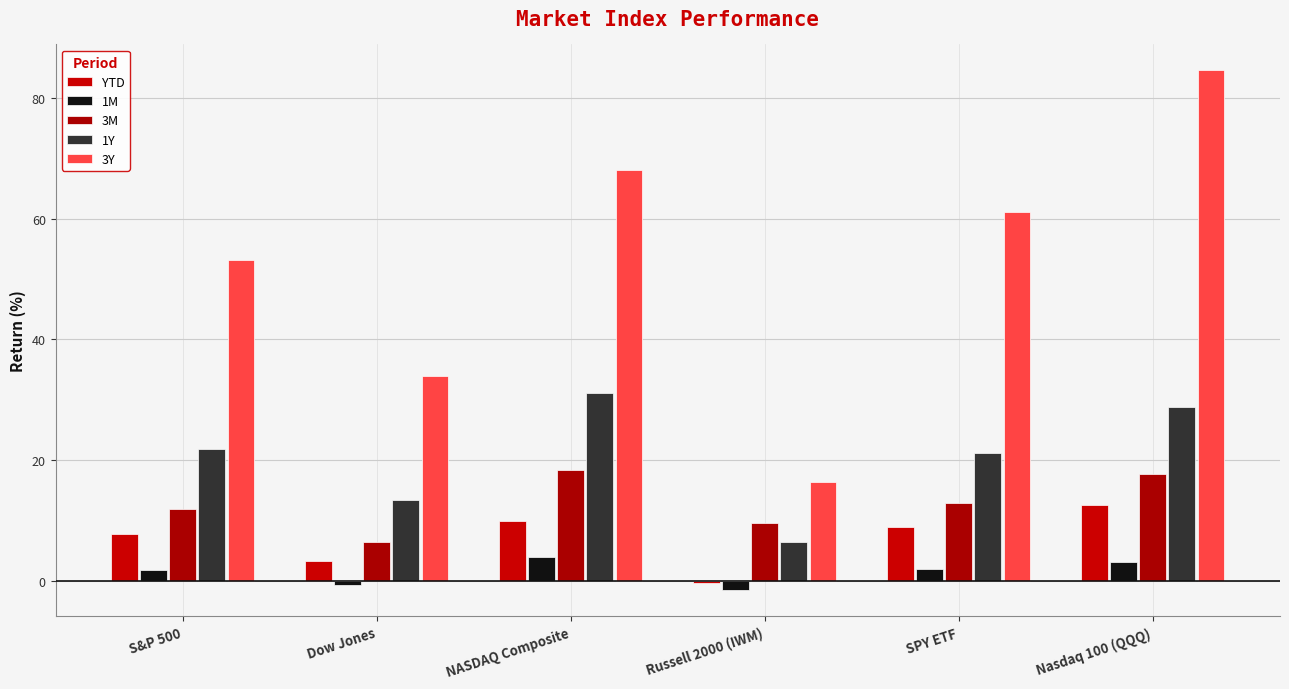

What is the total value across all series at Nasdaq 100 (QQQ)?

146.9